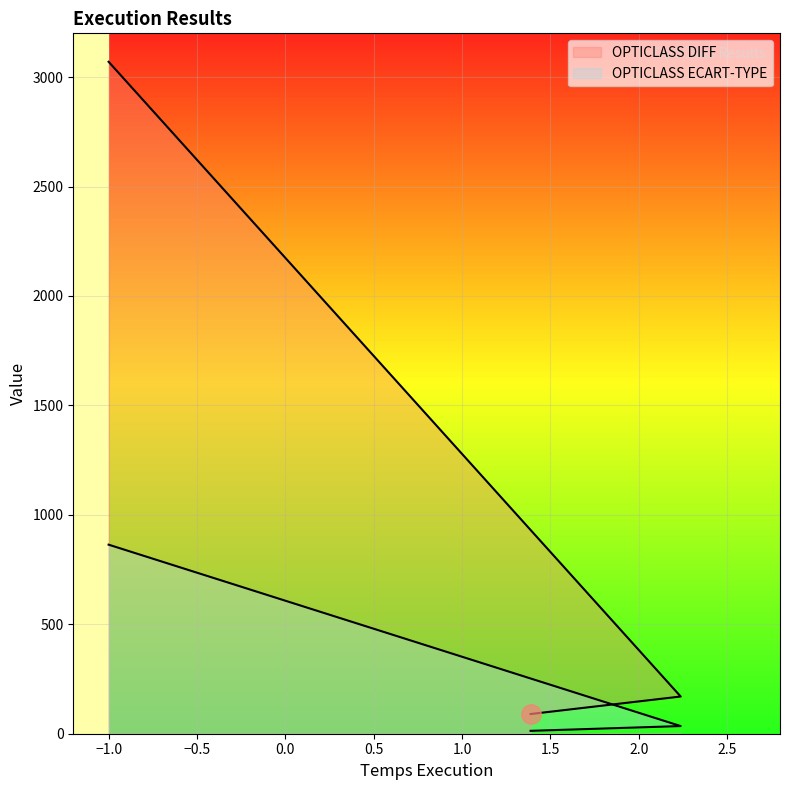

What is the difference between the highest and lowest values at −1.0?

2206.2